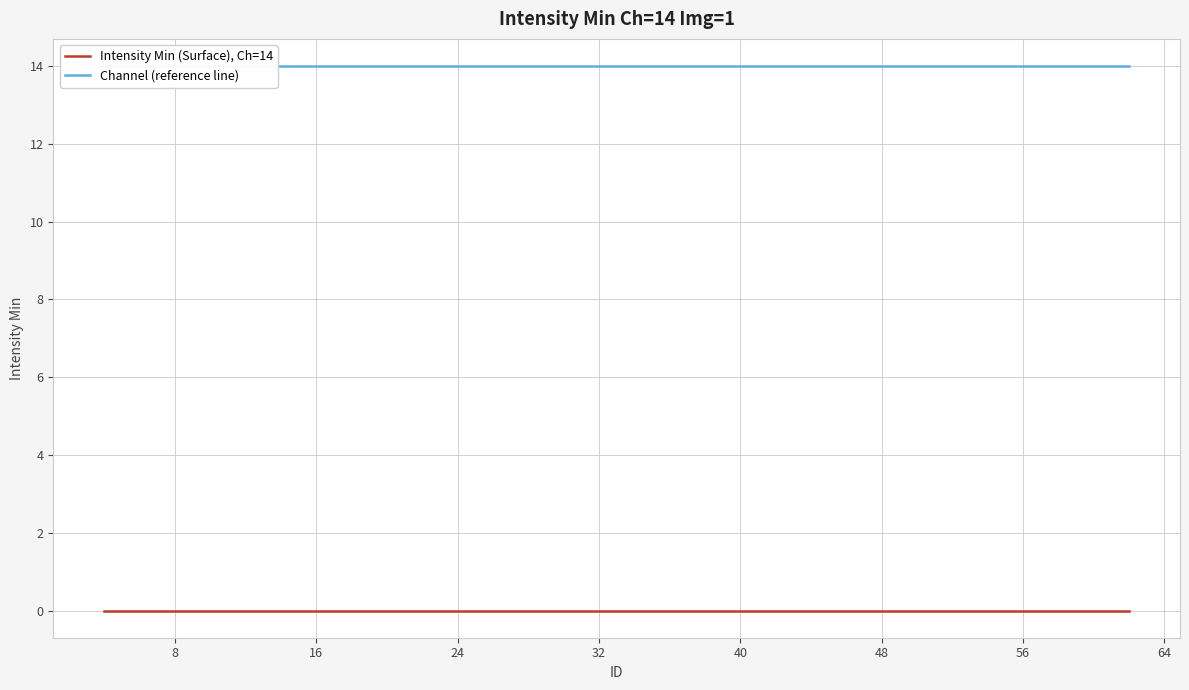

Which series has the largest range (max minus min)?

Intensity Min (Surface), Ch=14